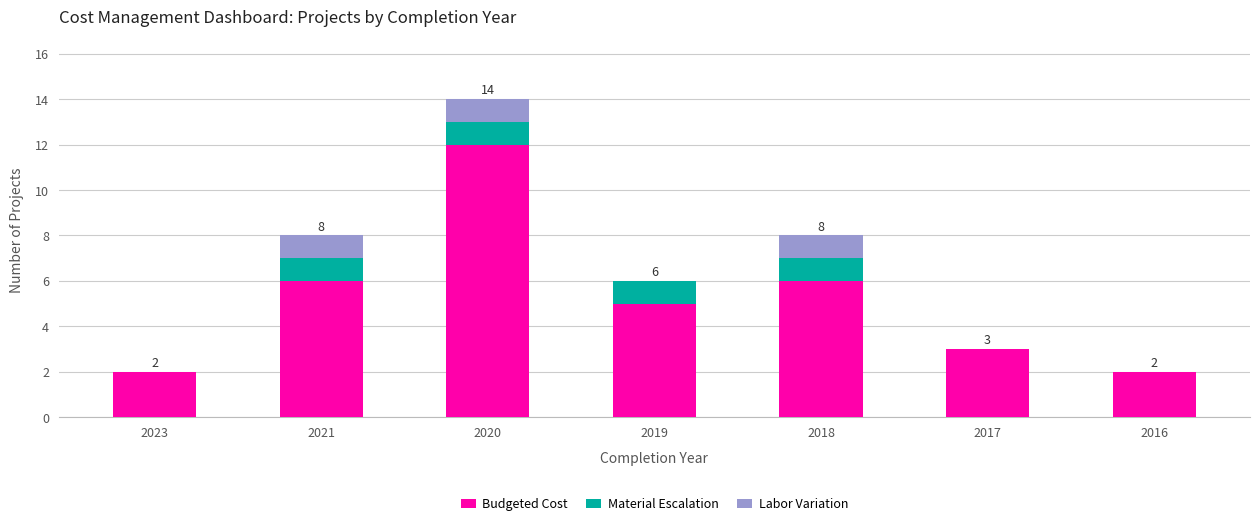

Which category has the highest value in the Budgeted Cost series?

2020